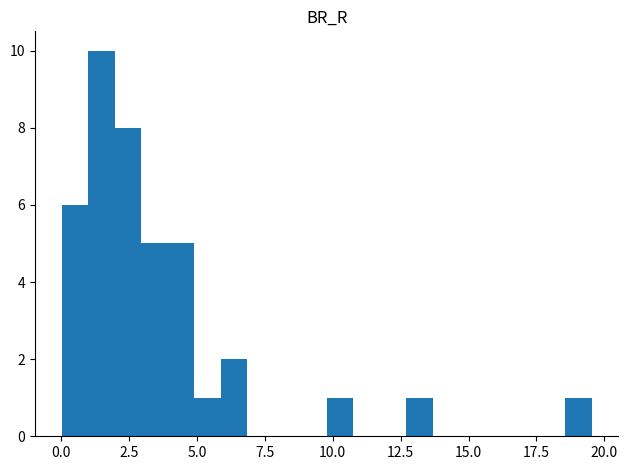

Around what value on the x-axis is the tallest bar? Give the approximate position of its centre, as read against the axis.

1.5